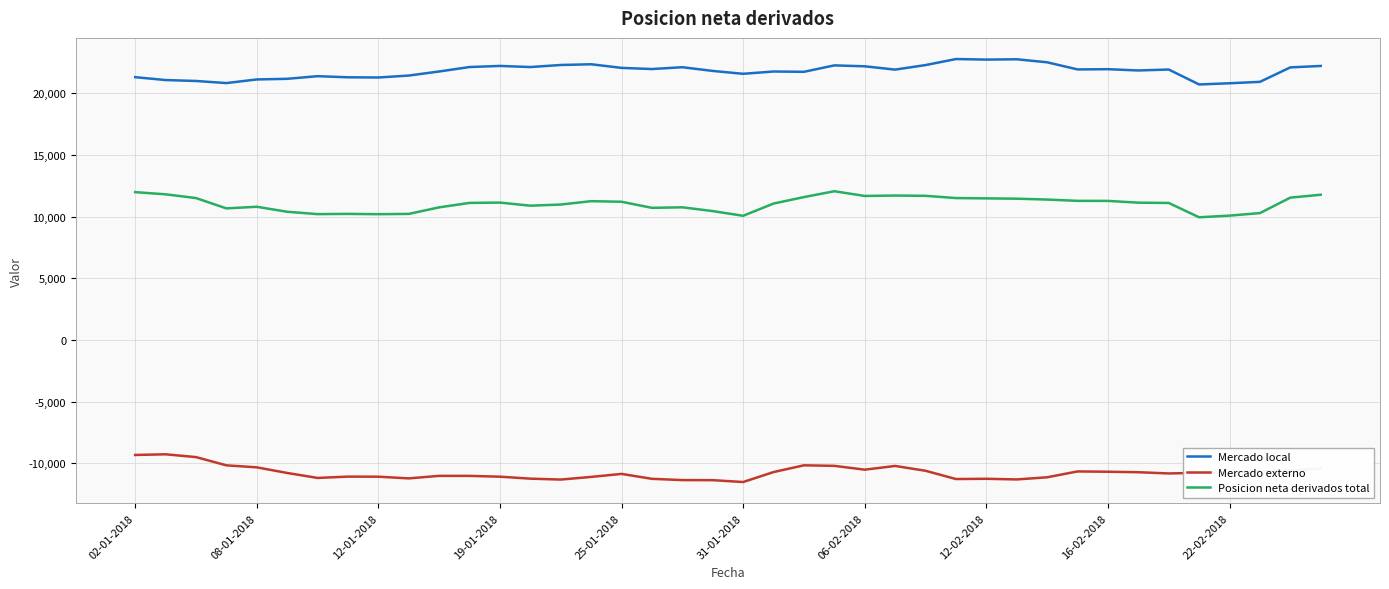

List the series in order of their overall mean, lowest first.

Mercado externo, Posicion neta derivados total, Mercado local